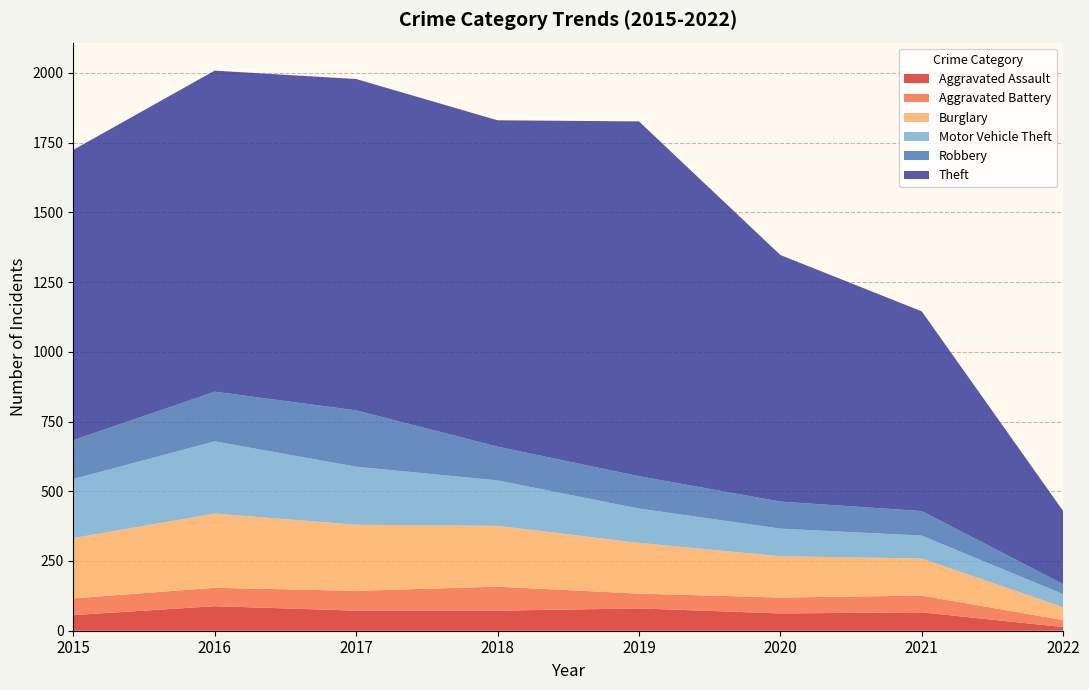

Reading left to right, list all the values displayed in this chart.

Aggravated Assault: 2015=56	2016=88	2017=72	2018=72	2019=80	2020=62	2021=66	2022=13
Aggravated Battery: 2015=60	2016=66	2017=71	2018=86	2019=53	2020=57	2021=60	2022=25
Burglary: 2015=216	2016=266	2017=237	2018=218	2019=182	2020=148	2021=133	2022=46
Motor Vehicle Theft: 2015=212	2016=259	2017=208	2018=163	2019=123	2020=99	2021=82	2022=47
Robbery: 2015=139	2016=178	2017=202	2018=121	2019=116	2020=97	2021=88	2022=36
Theft: 2015=1041	2016=1151	2017=1188	2018=1170	2019=1272	2020=884	2021=716	2022=262